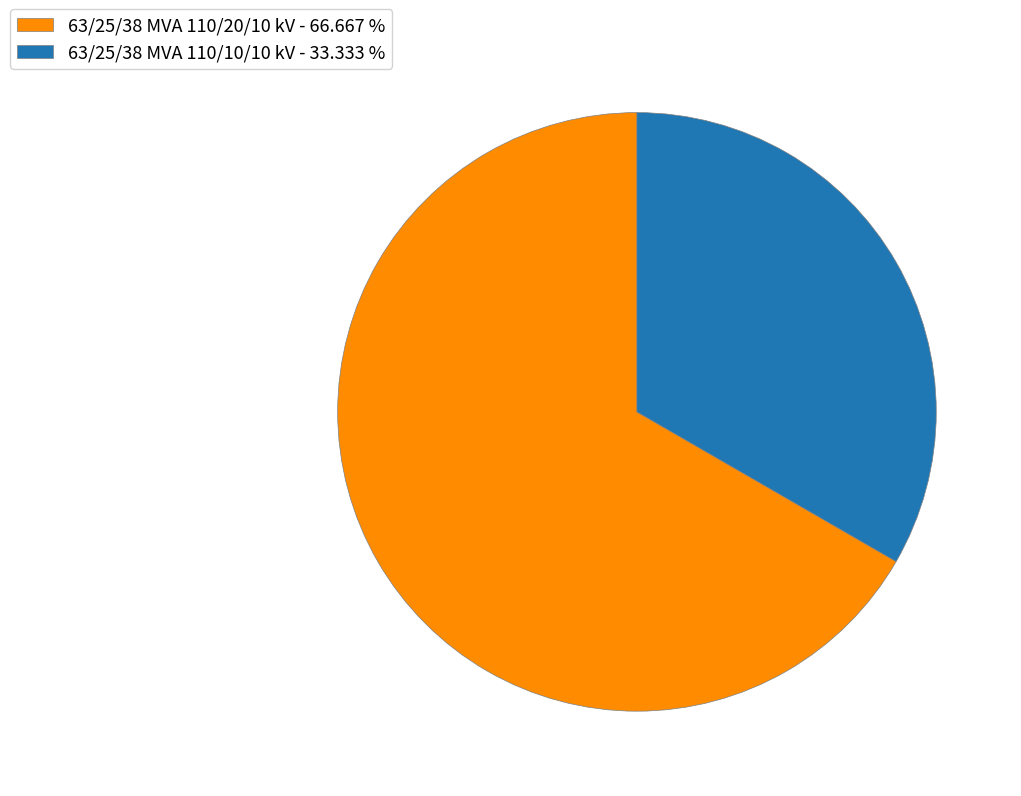

Is the sum of 63/25/38 MVA 110/20/10 kV and 63/25/38 MVA 110/10/10 kV greater than half?

Yes